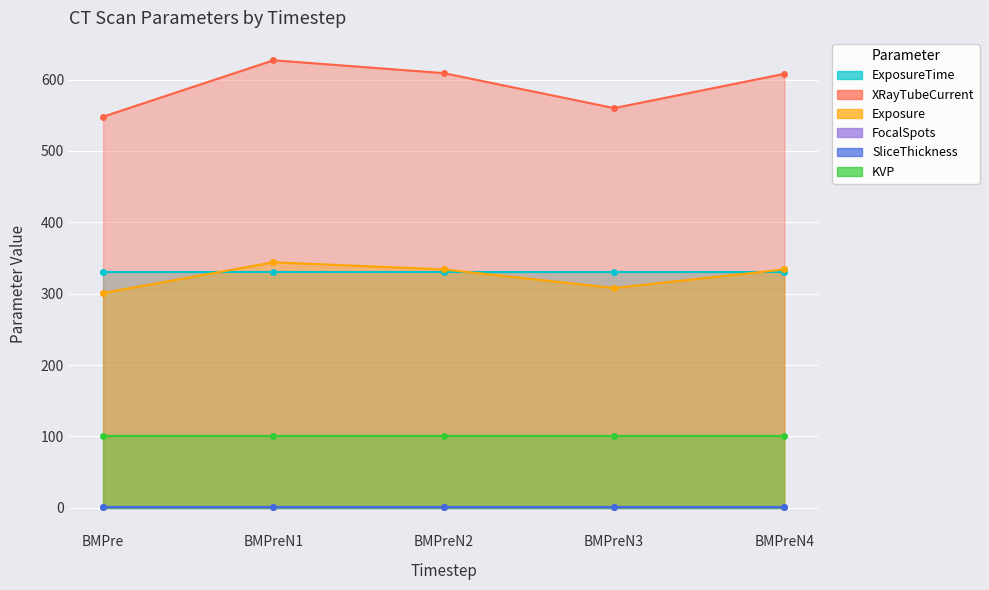

What is the maximum value shown in the chart?

627.0